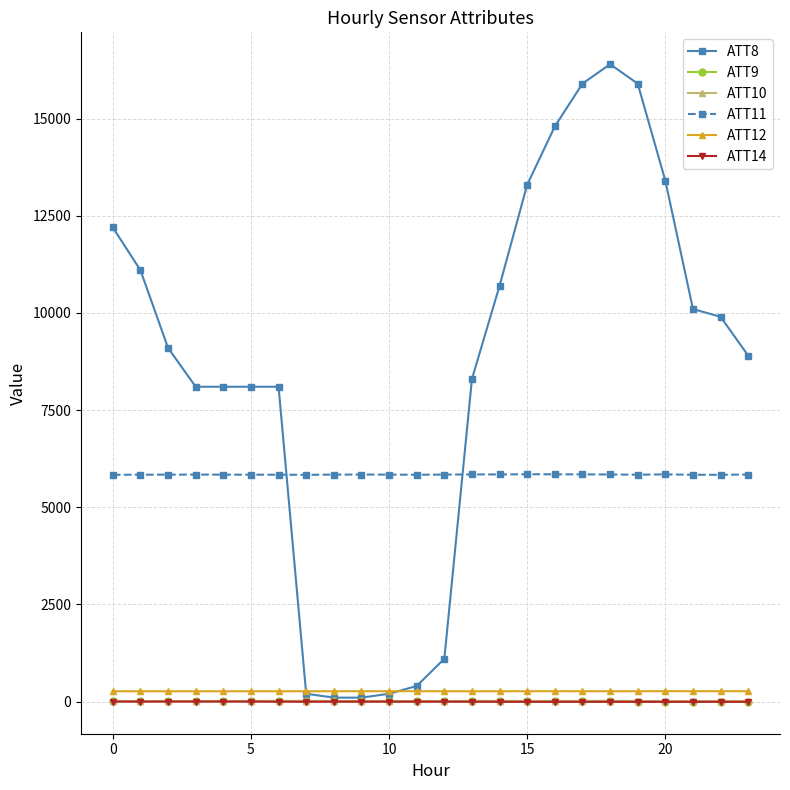

At how many categories does at least one series exceed 1840?

24